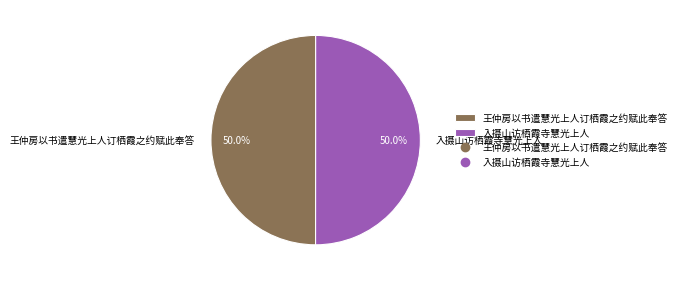

What percentage is the 王仲房以书遣慧光上人订栖霞之约赋此奉答 slice, to the nearest percent?

50%